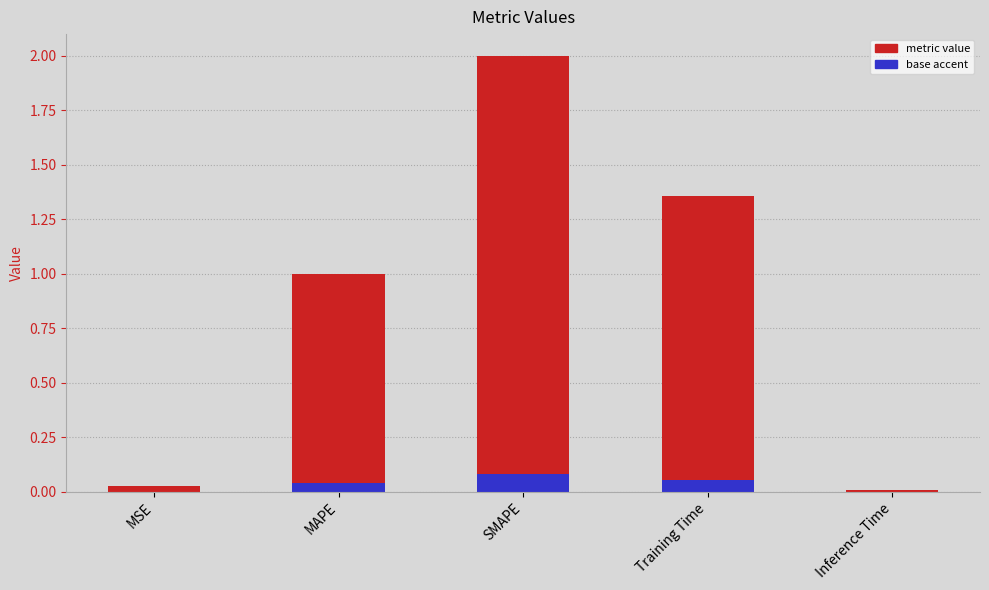

Reading left to right, what are all the values shown in this chart?

0.0	1.0	2.0	1.4	0.0